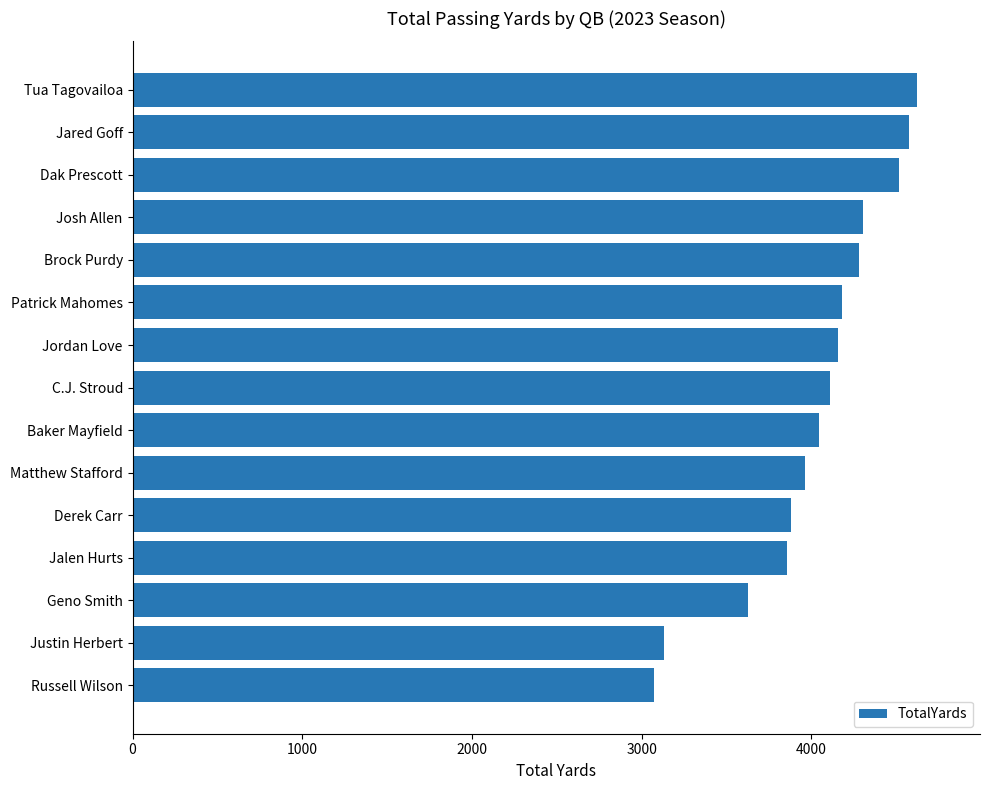

Is it true that the value at Russell Wilson is 3070?

True